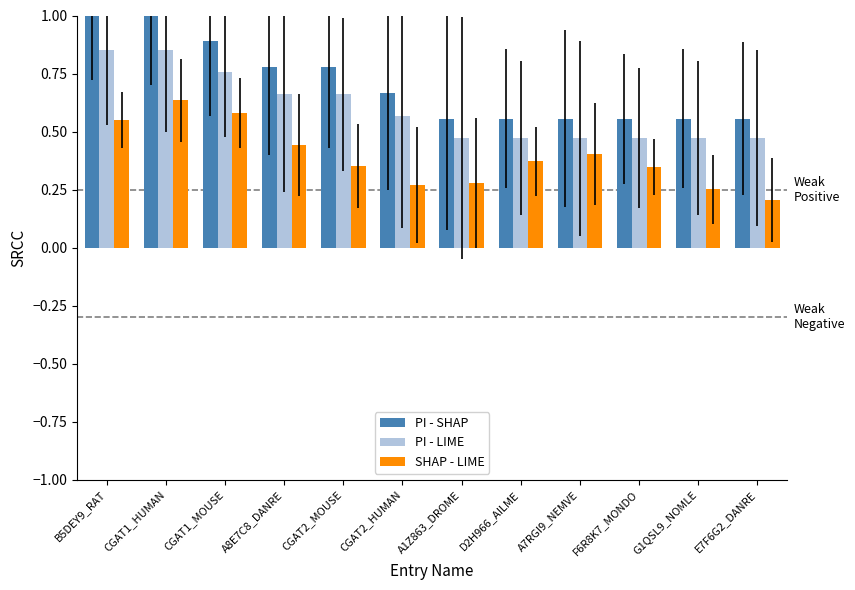

List the series in order of their overall mean, lowest first.

SHAP - LIME, PI - LIME, PI - SHAP